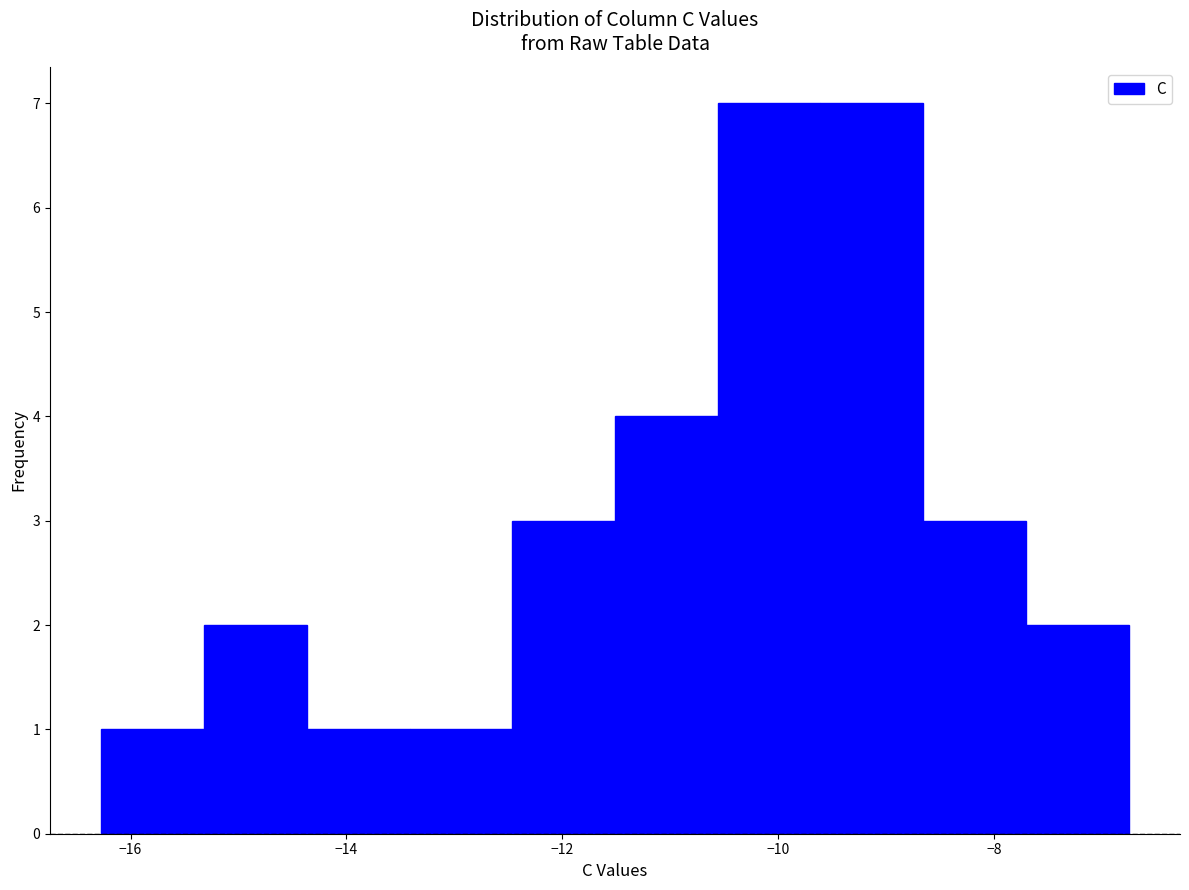

Reading left to right, list every bar in this chart as the range it spans on the x-axis followed by its height. Neither the bar edges nor the heights are printed on the chart, so give them approximately, as read against the axes.

-16.2 to -15.4: 1
-15.4 to -14.4: 2
-14.4 to -13.4: 1
-13.4 to -12.4: 1
-12.4 to -11.6: 3
-11.6 to -10.6: 4
-10.6 to -9.6: 7
-9.6 to -8.6: 7
-8.6 to -7.8: 3
-7.8 to -6.8: 2